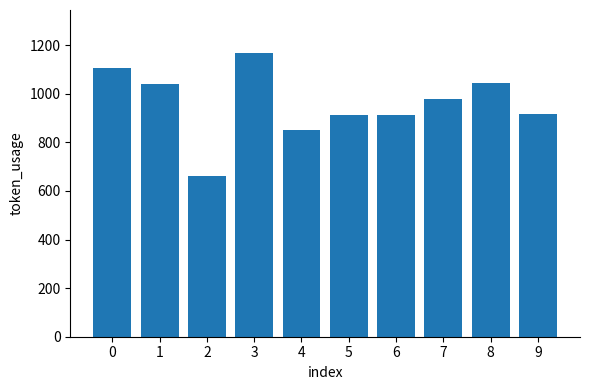

Is it true that the value at 5 is 286?

False